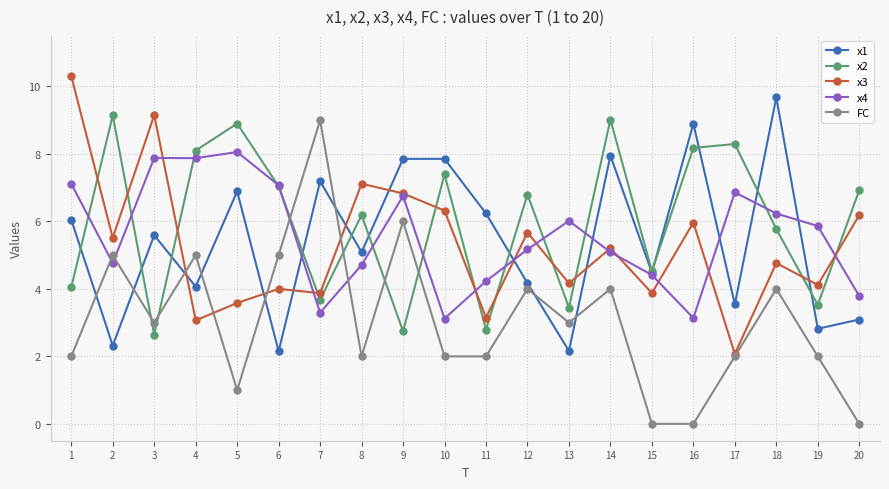

At which label does x4 first exceed 5?

1